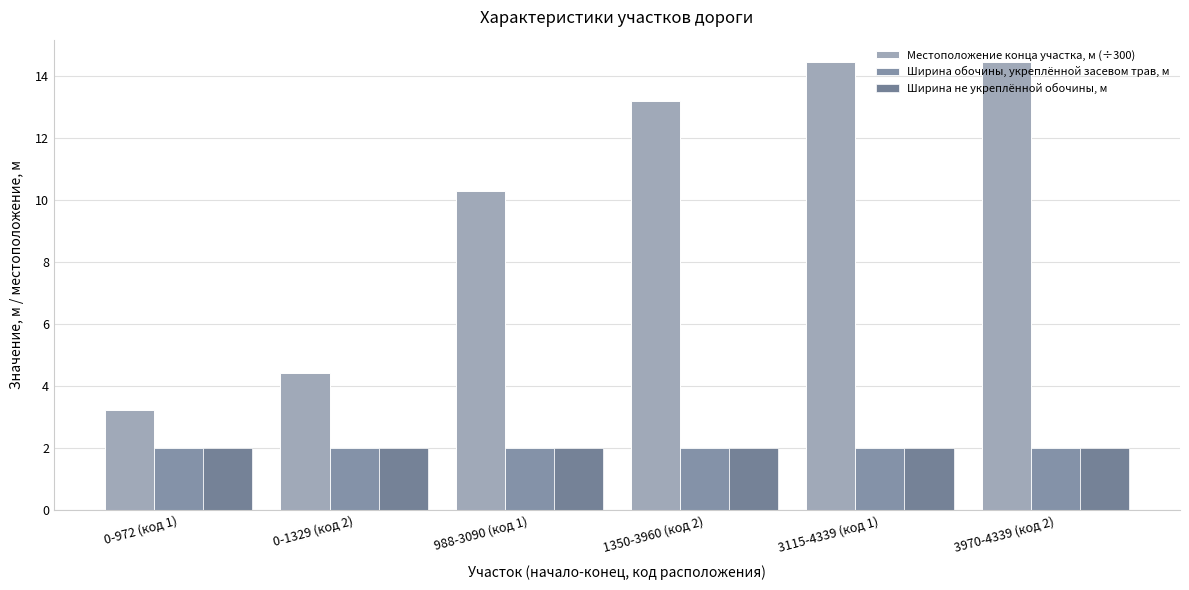

The Ширина обочины, укреплённой засевом трав, м series shows 2.9 at 3115-4339 (код 1). True or false?

False